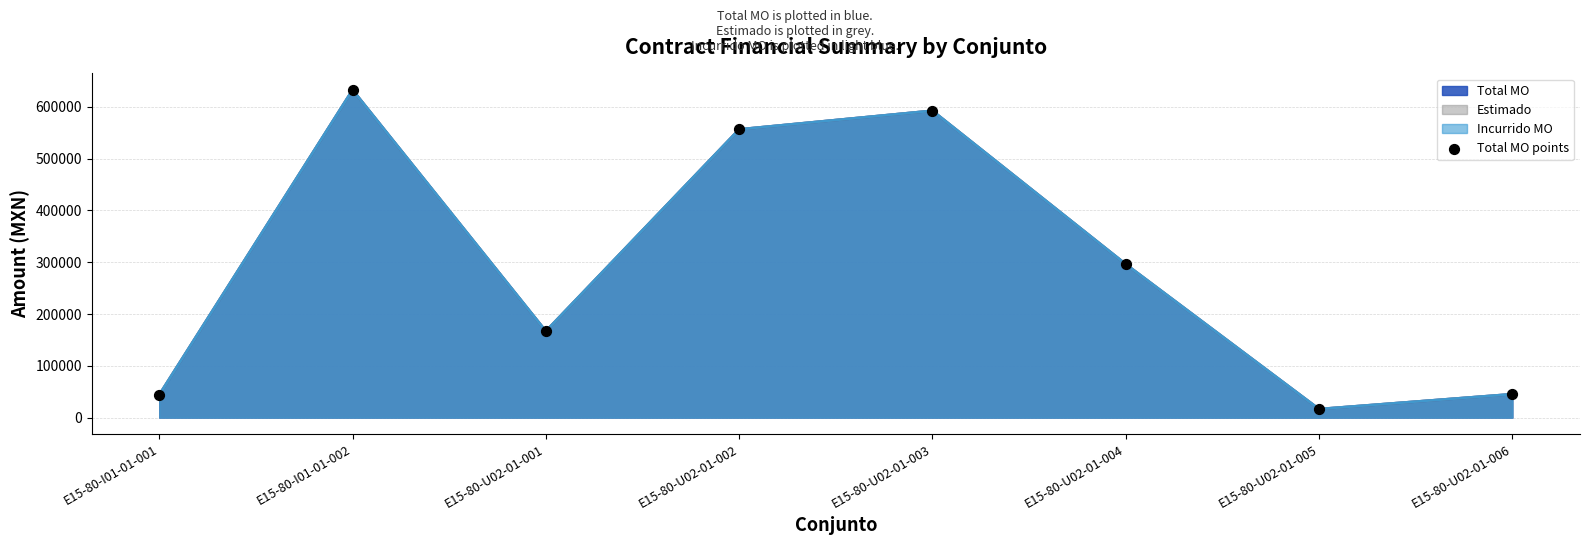

Between E15-80-U02-01-005 and E15-80-U02-01-004, which is larger?

E15-80-U02-01-004